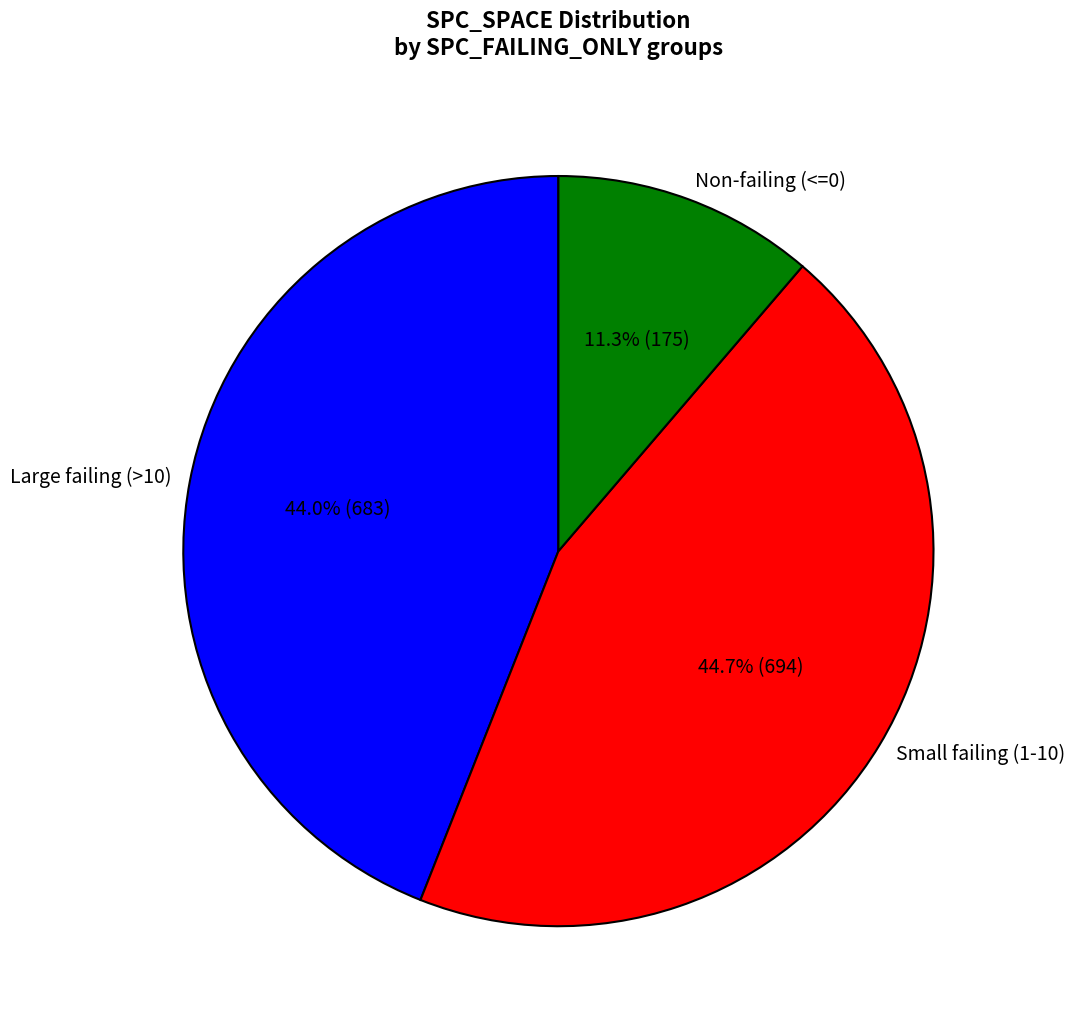

What is the largest slice in the pie chart?

Small failing (1-10)